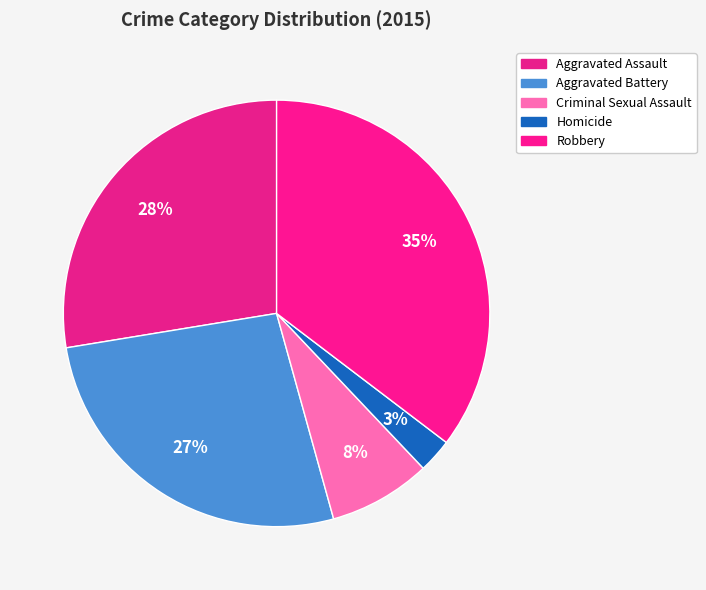

Is Robbery the majority of the pie?

No